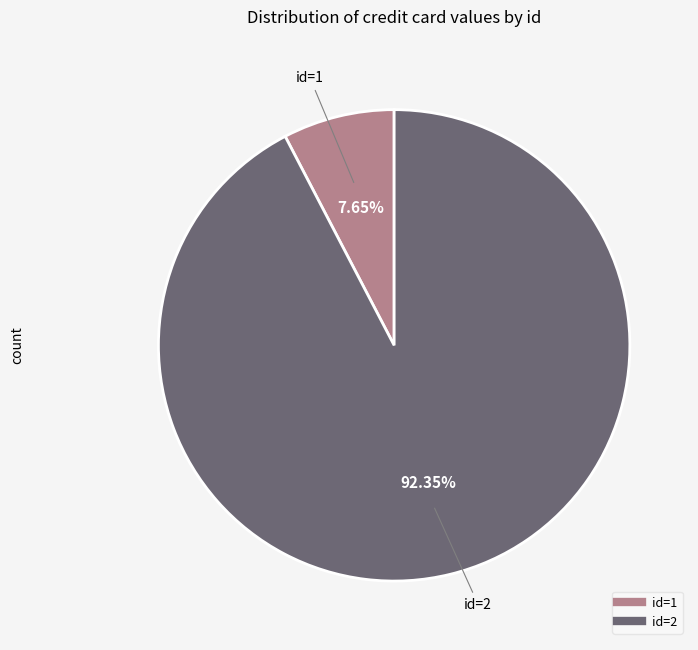

Count the number of slices in the pie.

2